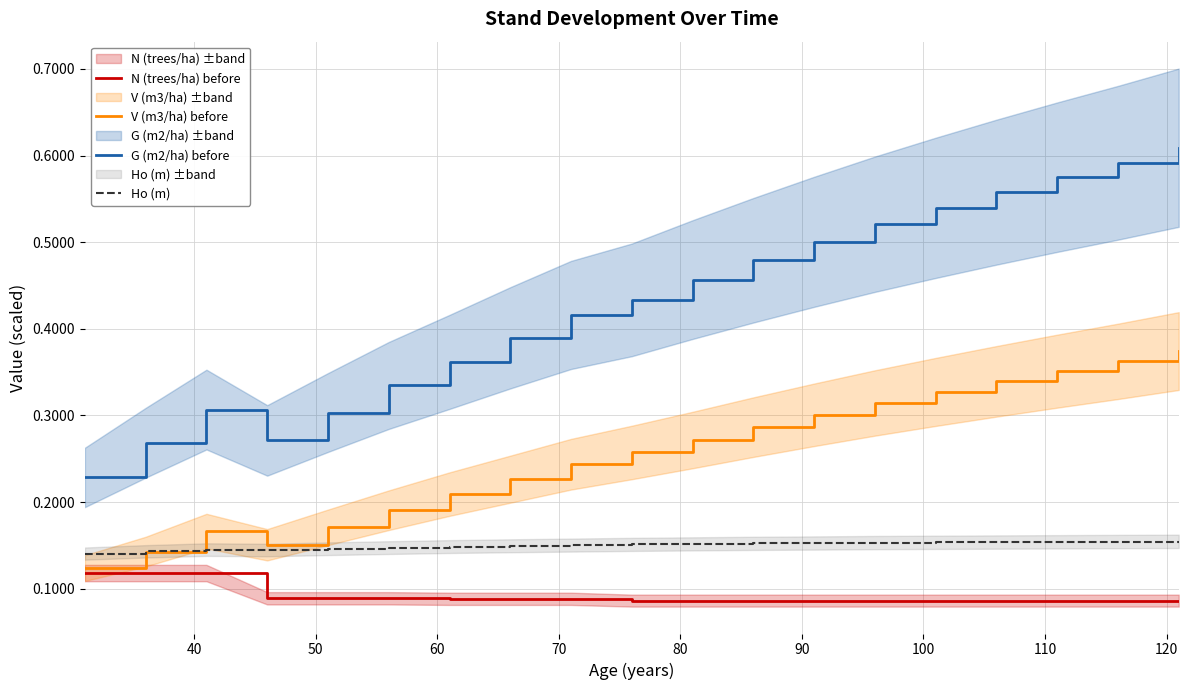

True or false: G (m2/ha) before and N (trees/ha) before intersect in this chart.

False